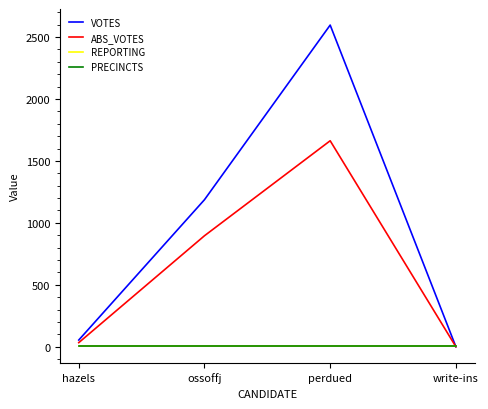

The ABS_VOTES series shows 46 at hazels. True or false?

False